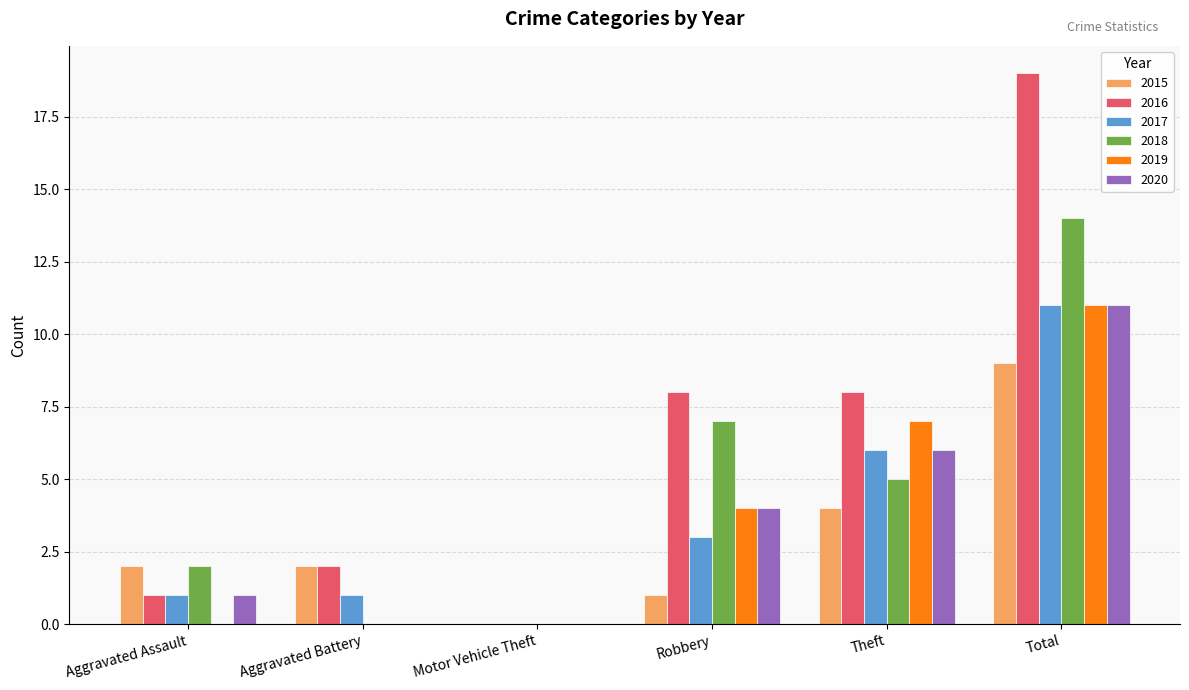

What is the sum of all 2017 values?

22